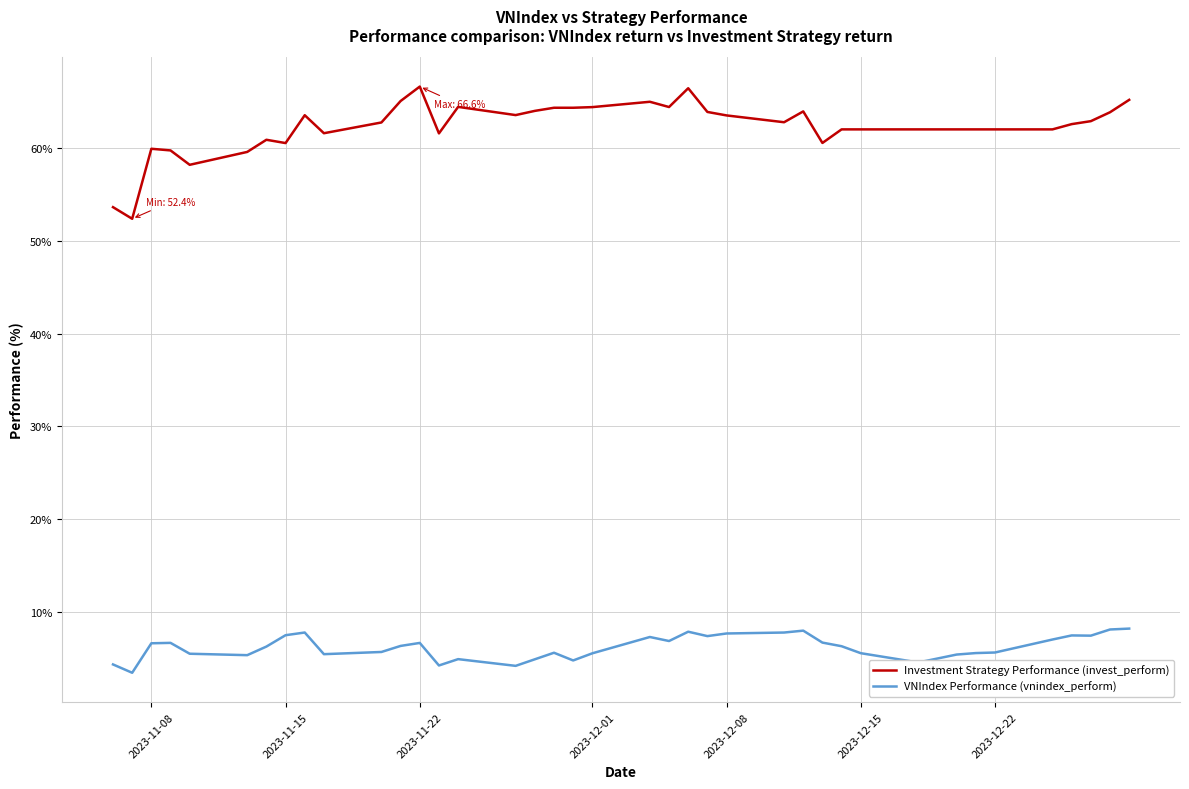

Which series has the largest total across all categories?

Investment Strategy Performance (invest_perform)